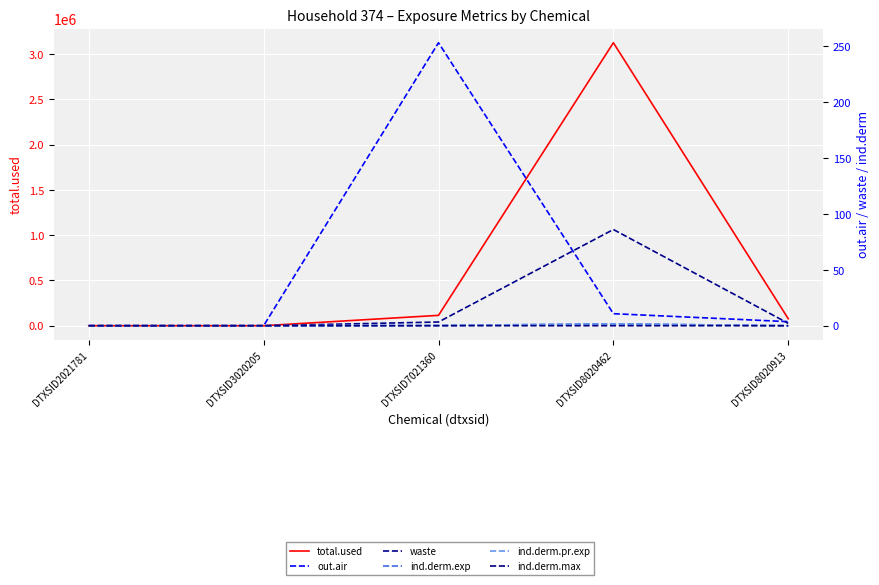

Which category has the highest value across all series?

DTXSID8020462